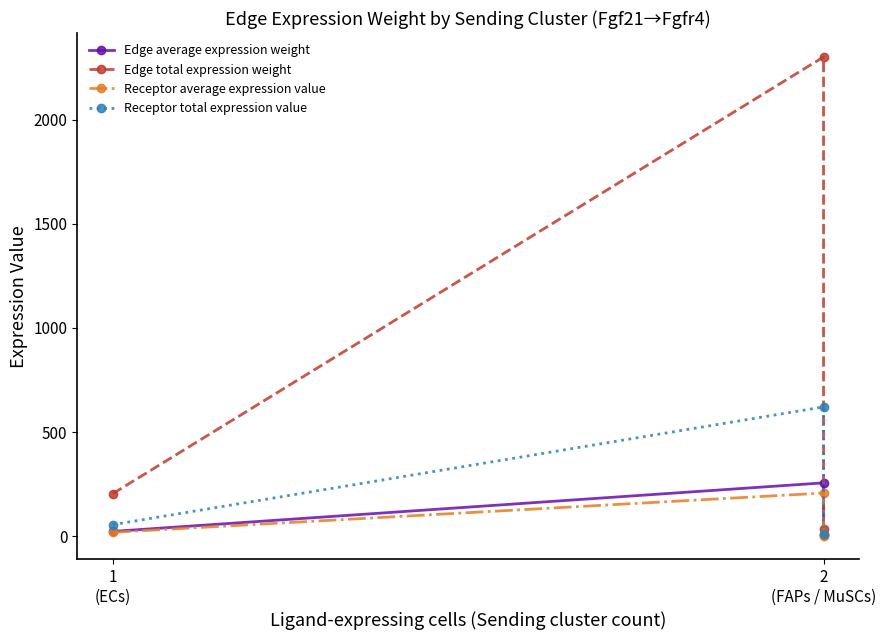

Where does the Edge total expression weight series first go above 203?

1
(ECs)